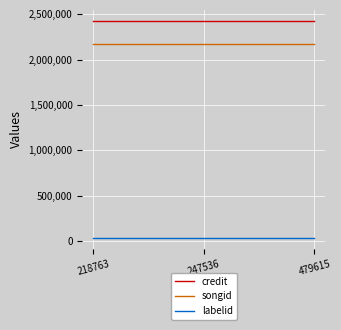

Does the chart display data point markers on the line(s)?

No